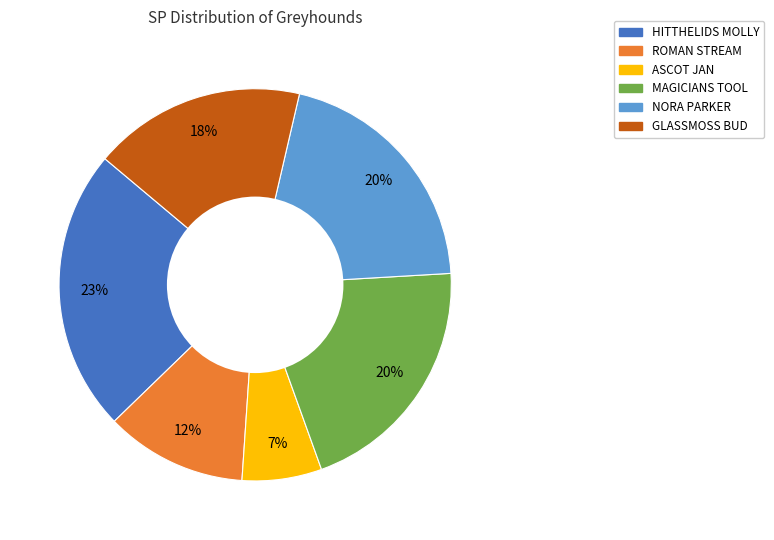

To the nearest percent, what portion does ASCOT JAN represent?

7%